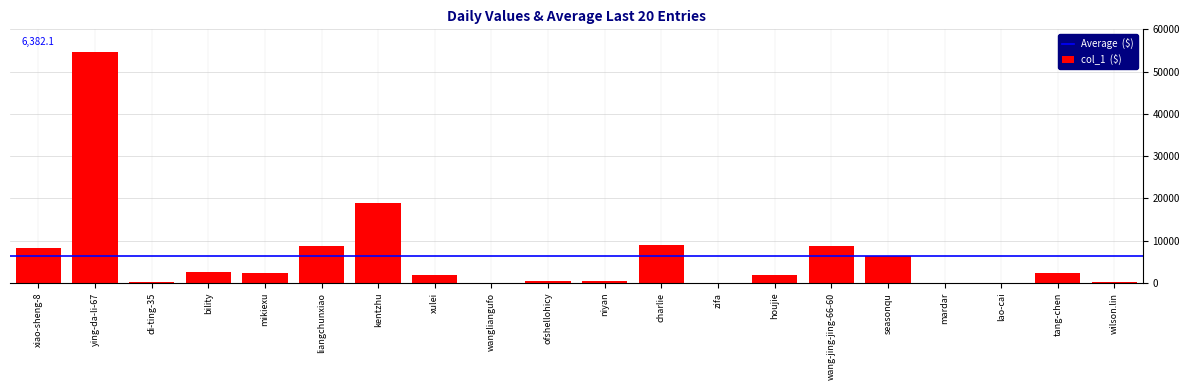

Is it true that the value at seasonqu is 9106?

False